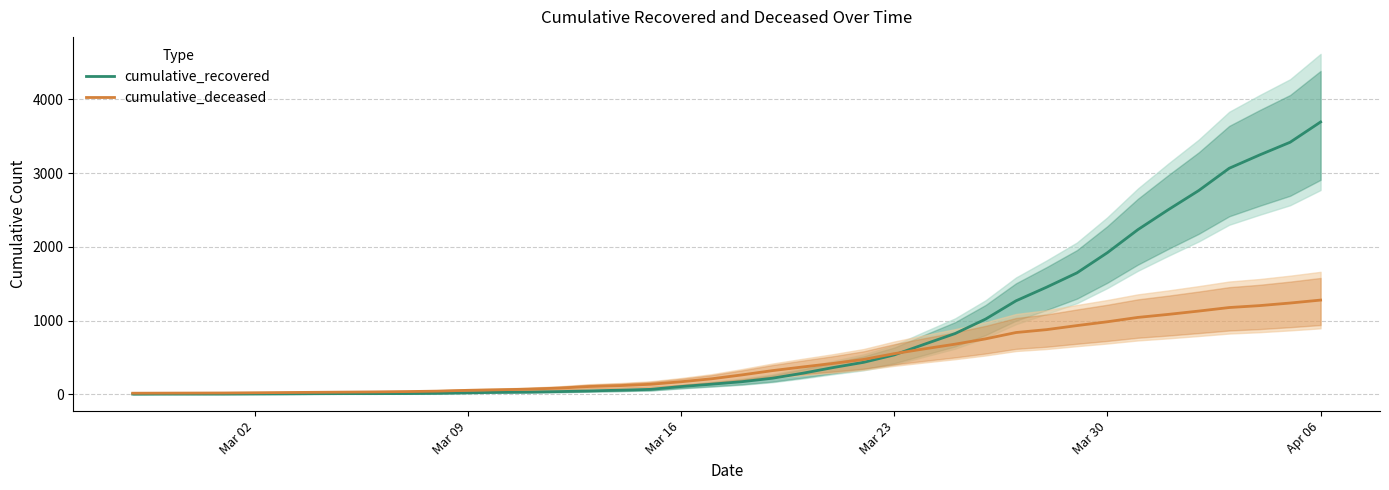

Which series has the largest total across all categories?

cumulative_recovered